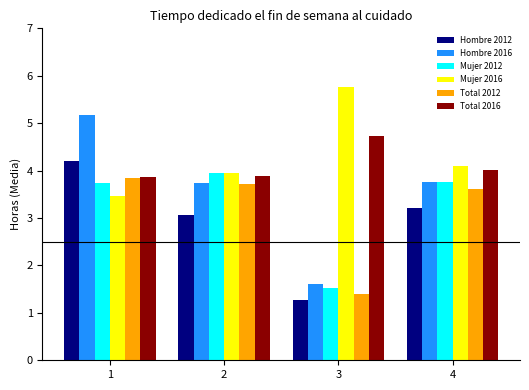

What is the sum of all Mujer 2016 values?

17.3